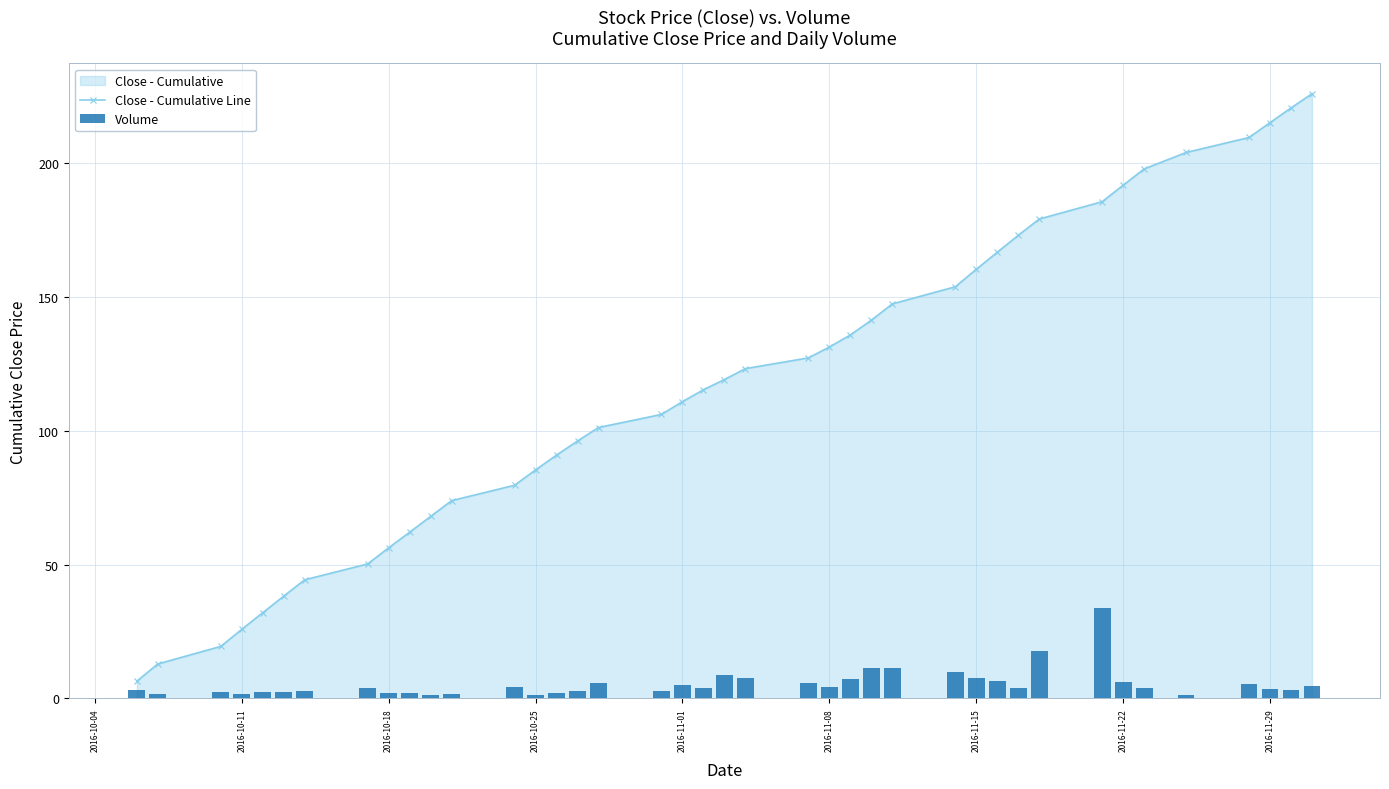

How many values in the Close - Cumulative Line series are below 119?

20